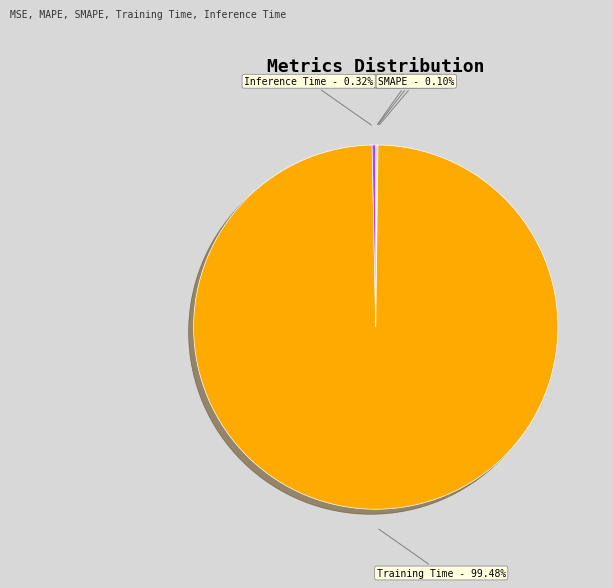

Is there any slice that represents more than half of the pie?

Yes